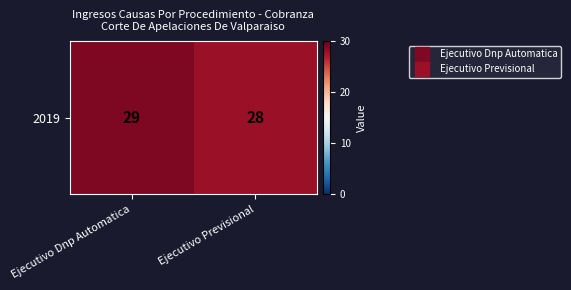

How many categories are shown in the chart?

2